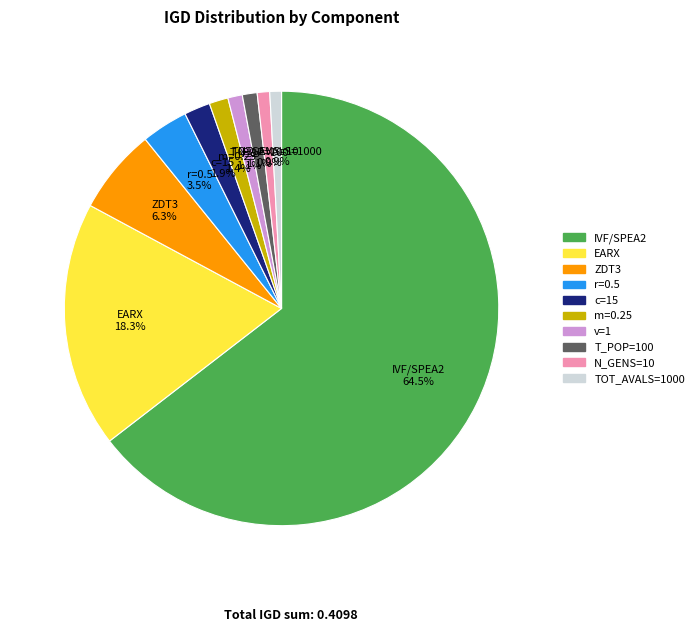

Does TOT_AVALS=1000 account for over 50% of the chart?

No